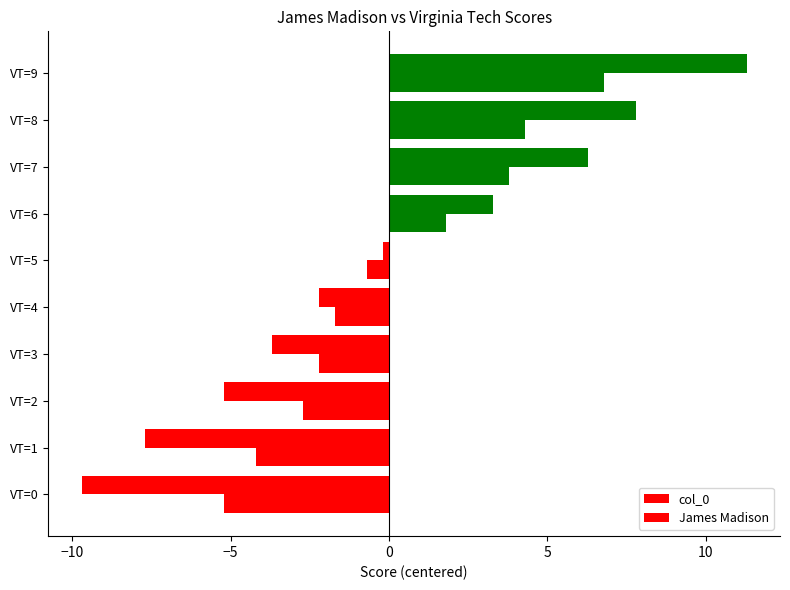

Reading right to left, transcribe all the data shown in this chart.

col_0: 11.3	7.8	6.3	3.3	-0.2	-2.2	-3.7	-5.2	-7.7	-9.7
James Madison: 6.8	4.3	3.8	1.8	-0.7	-1.7	-2.2	-2.7	-4.2	-5.2